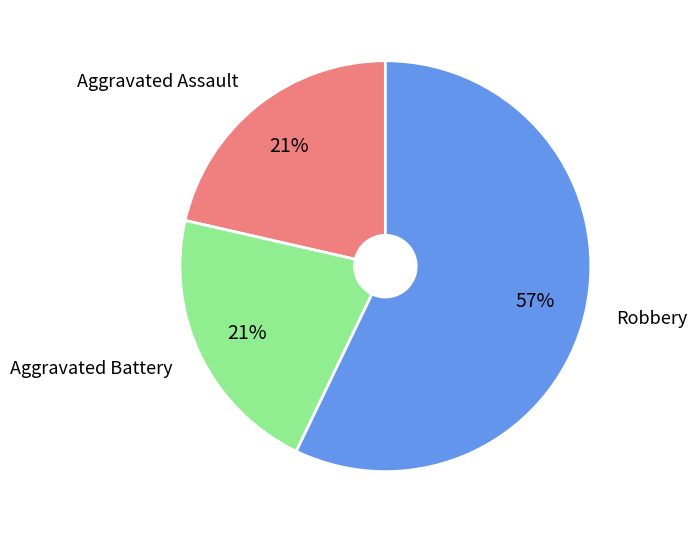

Is Robbery the majority of the pie?

Yes